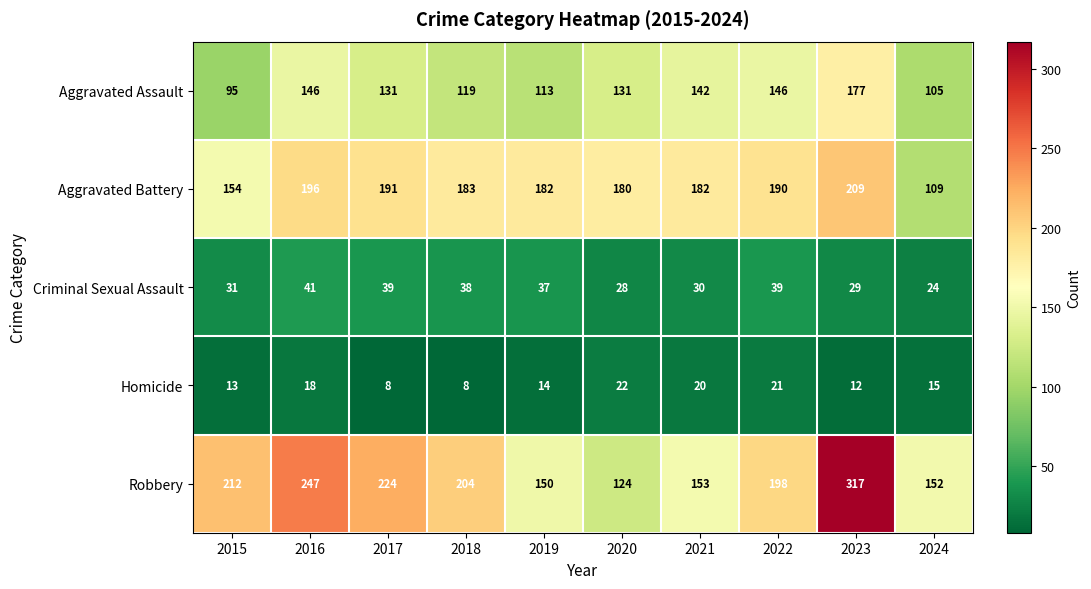

At 2024, list the series in order from largest to smallest.

Robbery, Aggravated Battery, Aggravated Assault, Criminal Sexual Assault, Homicide